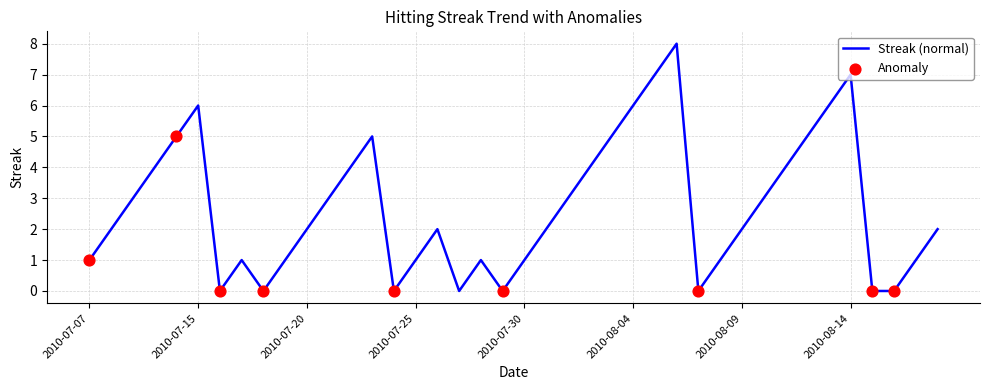

What is the difference between the maximum and minimum values?

8